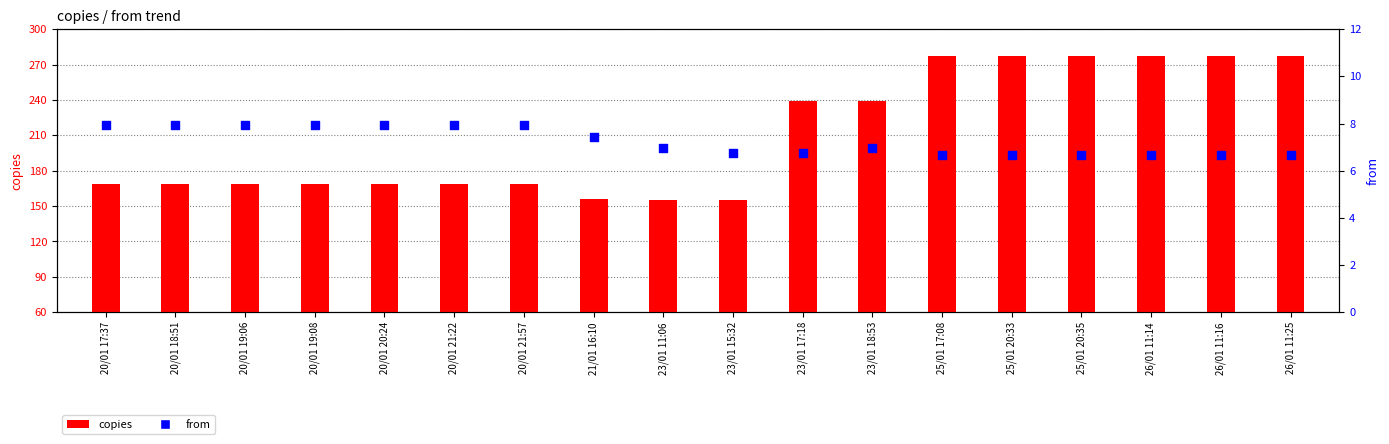

What is the total value across all series at 20/01 19:06?

176.9